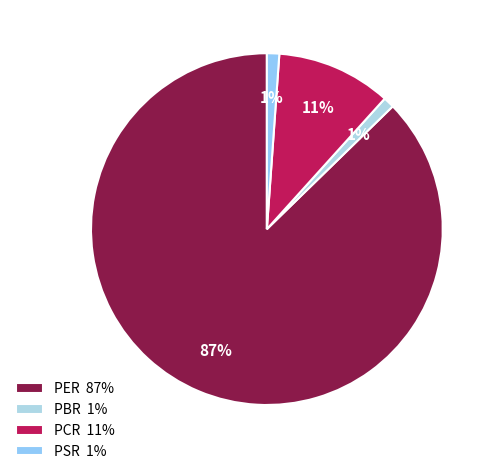

To the nearest percent, what is the difference between the PBR and PCR slice percentages?

10%